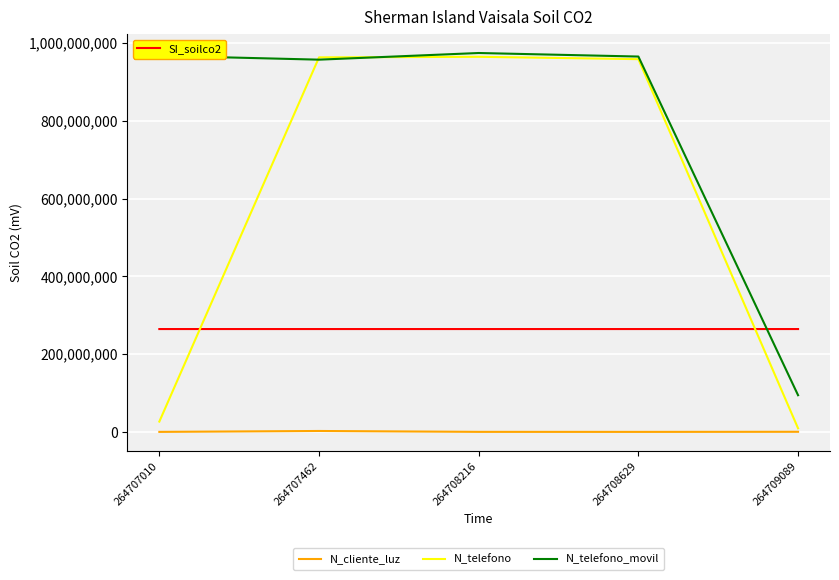

At which category does N_telefono reach its first local peak?

264708216